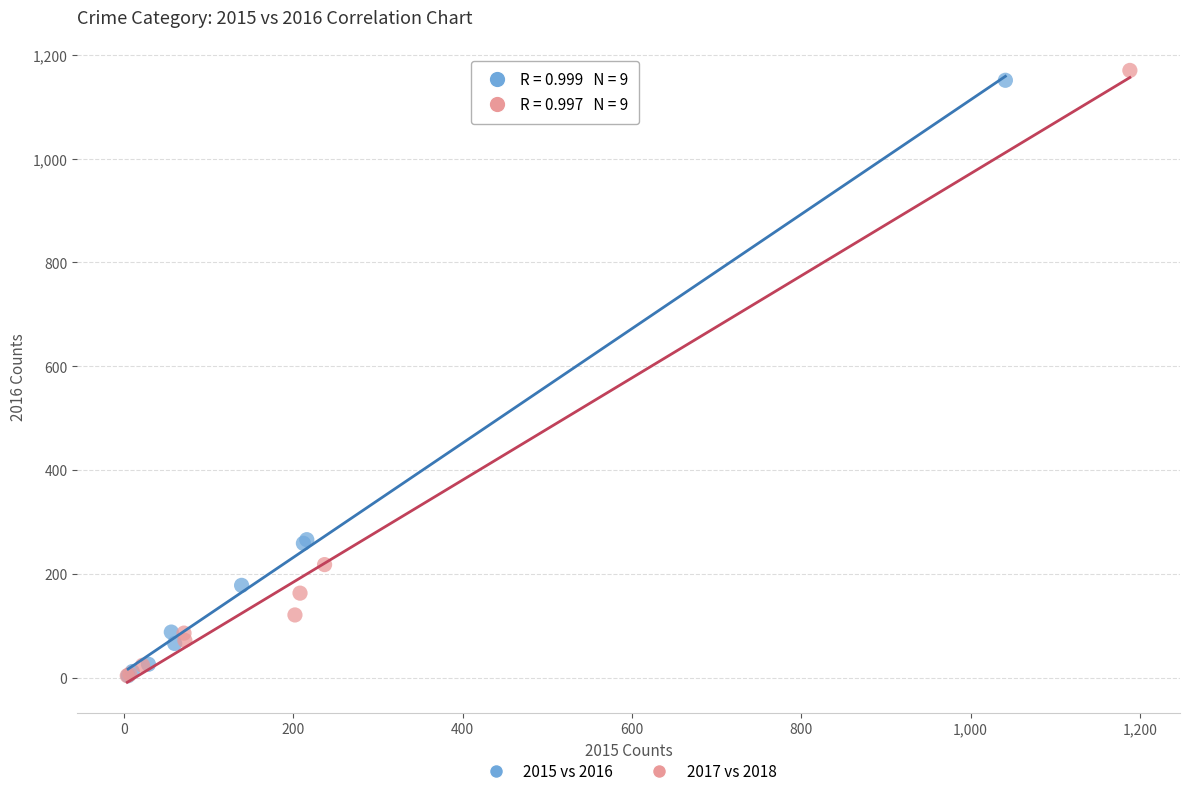

Which series contains the highest Y value?

2017 vs 2018